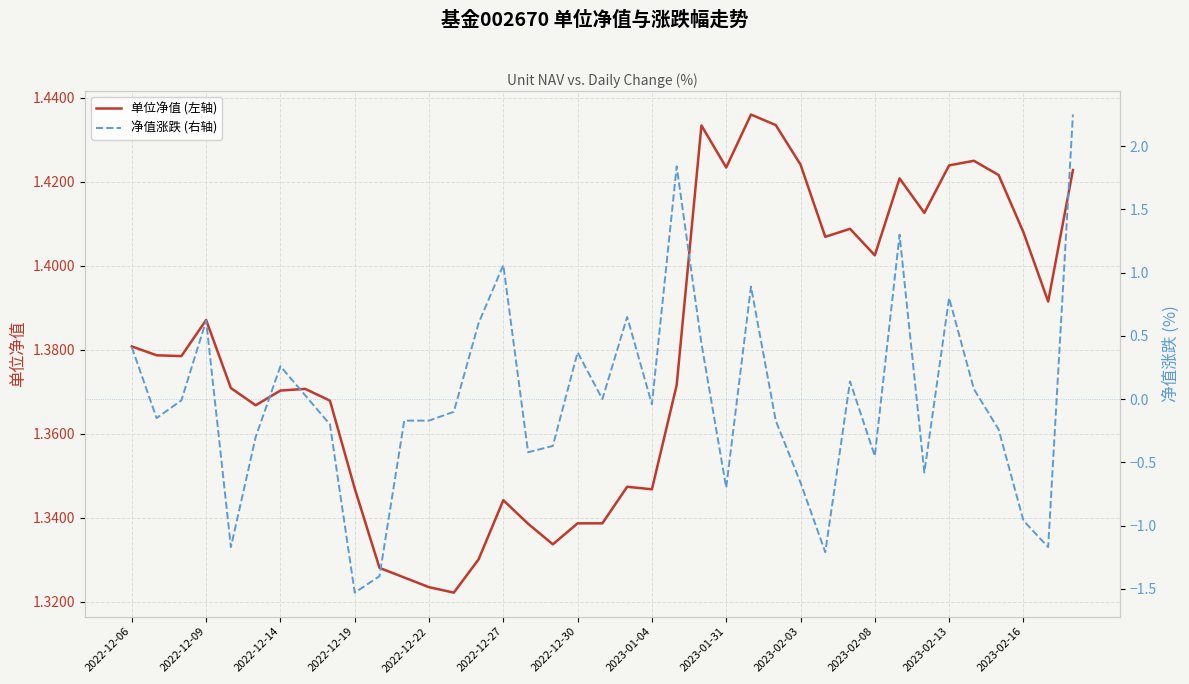

True or false: 净值涨跌 (右轴) has a value of -0.7 at 2023-01-31.

True